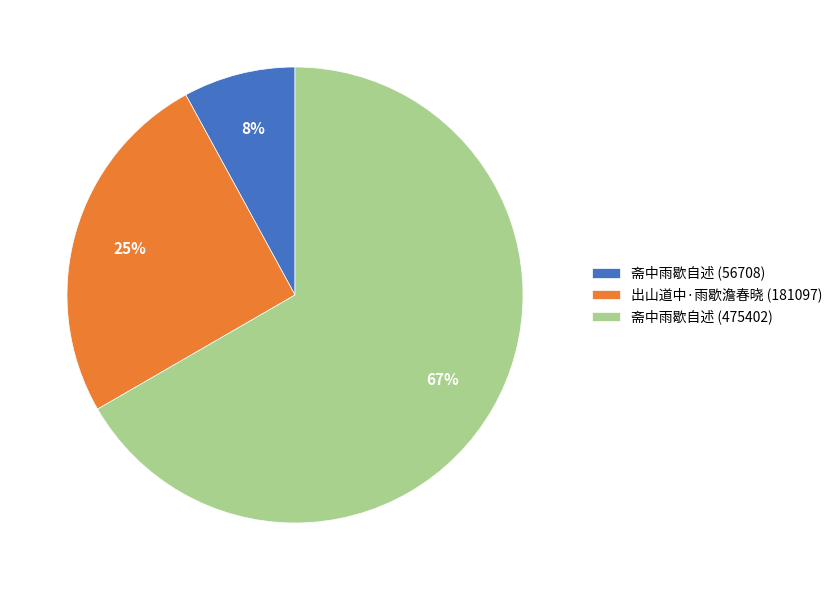

To the nearest percent, what percentage of the pie is 斋中雨歇自述 (56708)?

8%